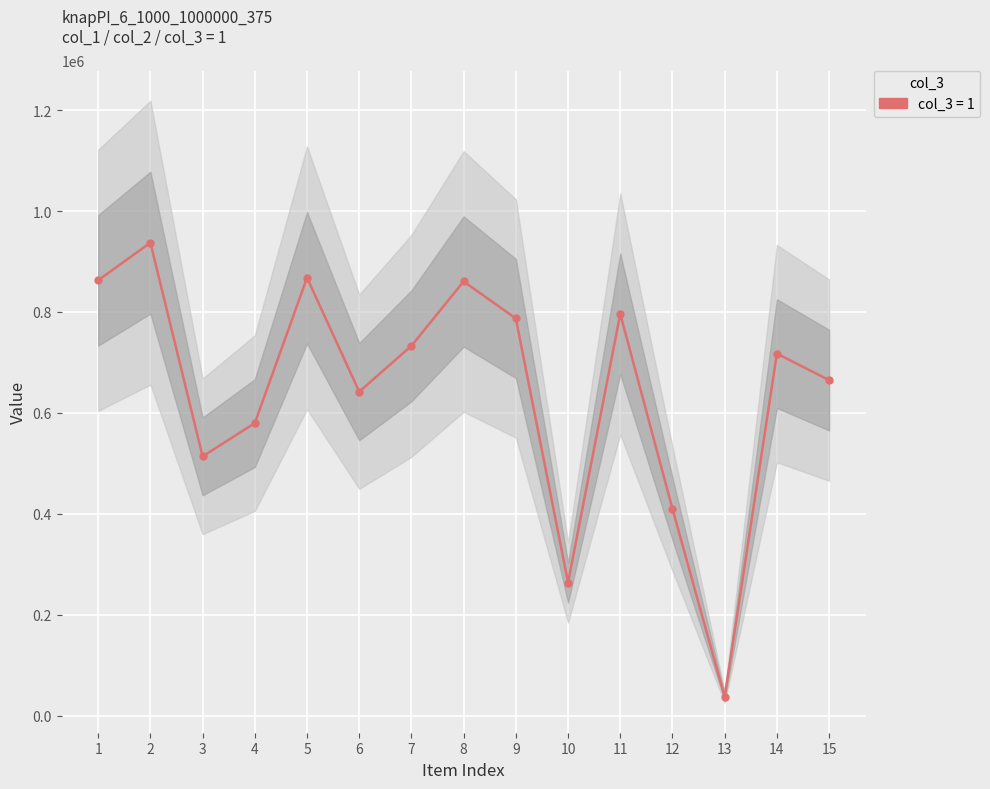

Is the value of col_1 at 9 greater than the value of col_2 at 13?

Yes